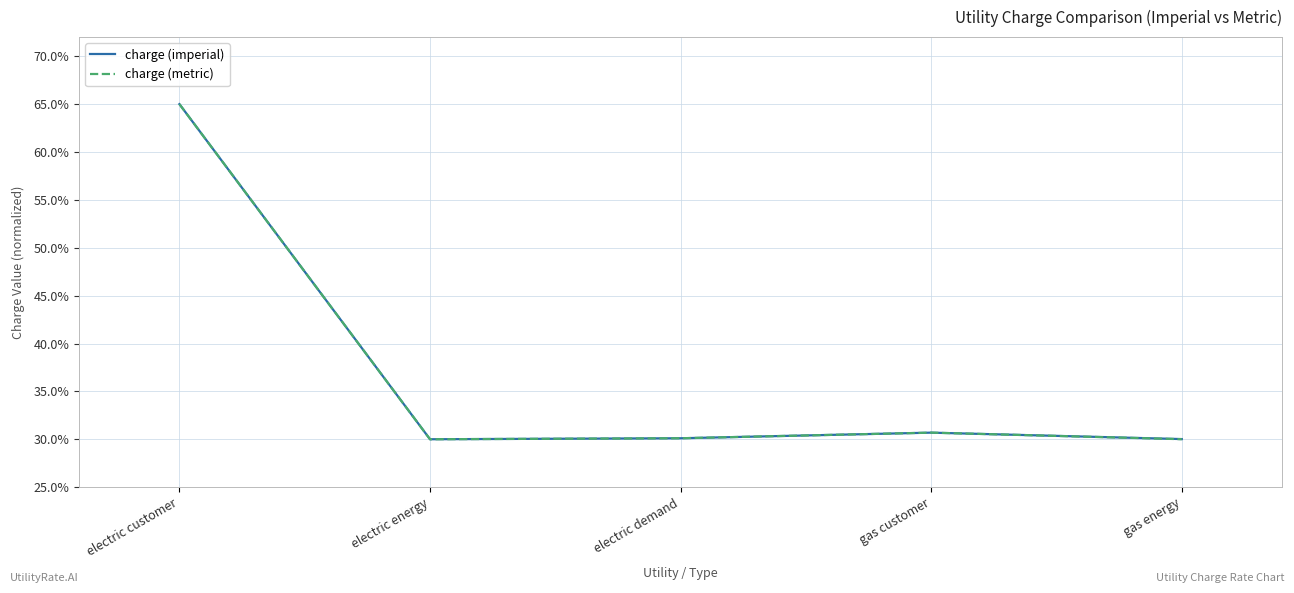

Is this an area chart (filled region under the line)?

No